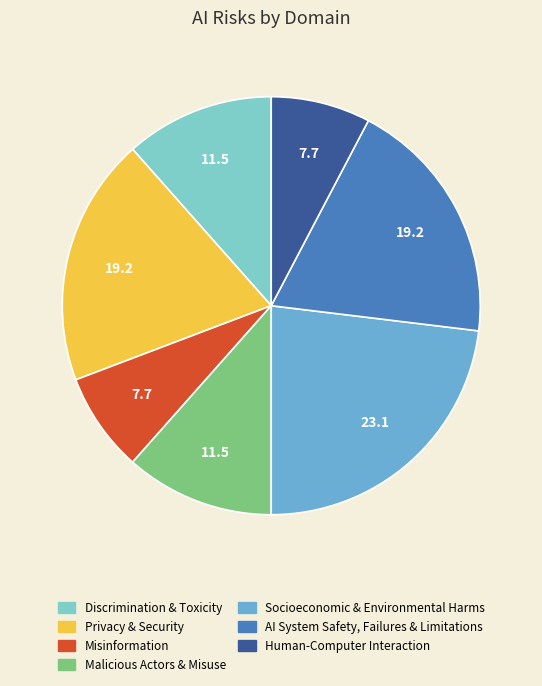

To the nearest percent, what portion does Human-Computer Interaction represent?

8%